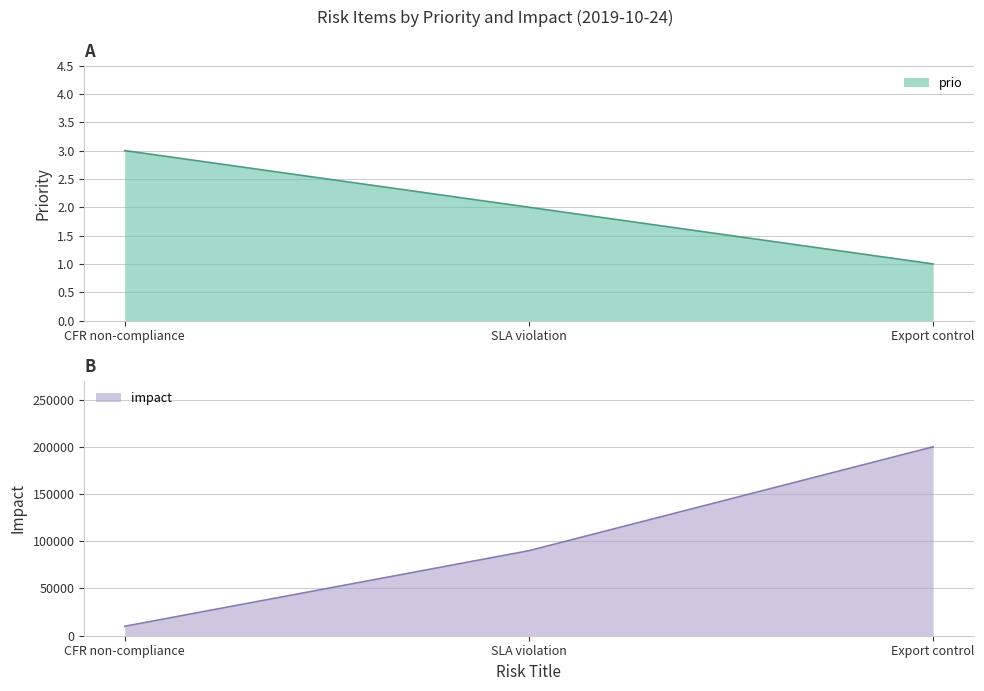

Which series has the widest spread of values?

impact